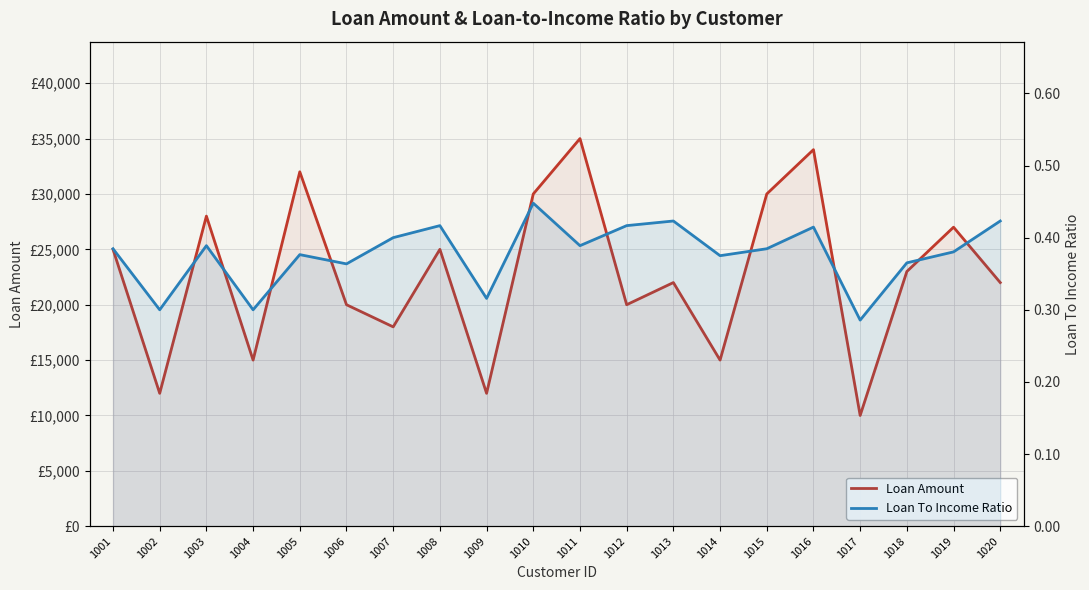

What is the value of the Loan Amount point at the 4th from the left?

15000.0